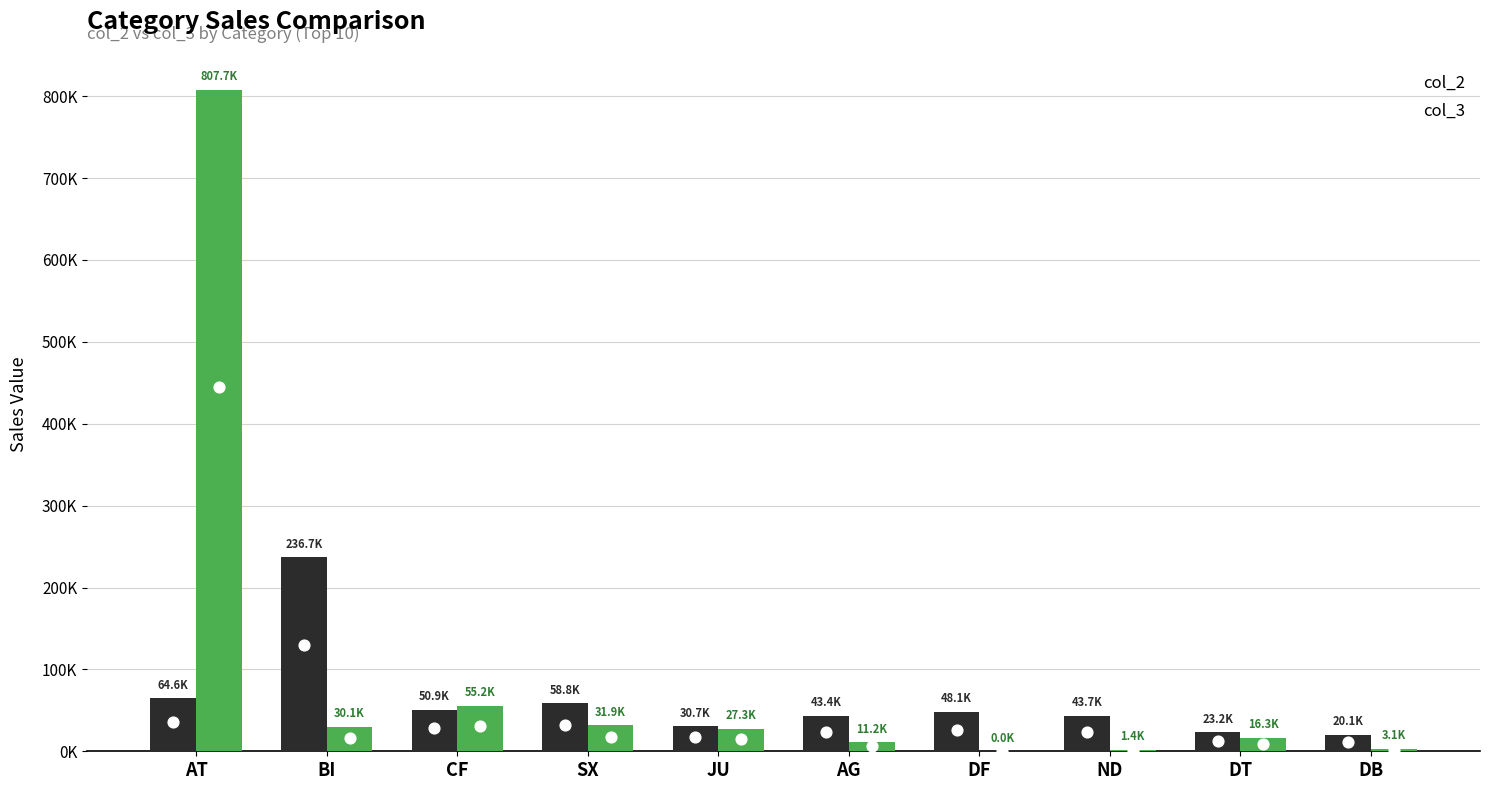

What is the total value across all series at DT?

39476.3